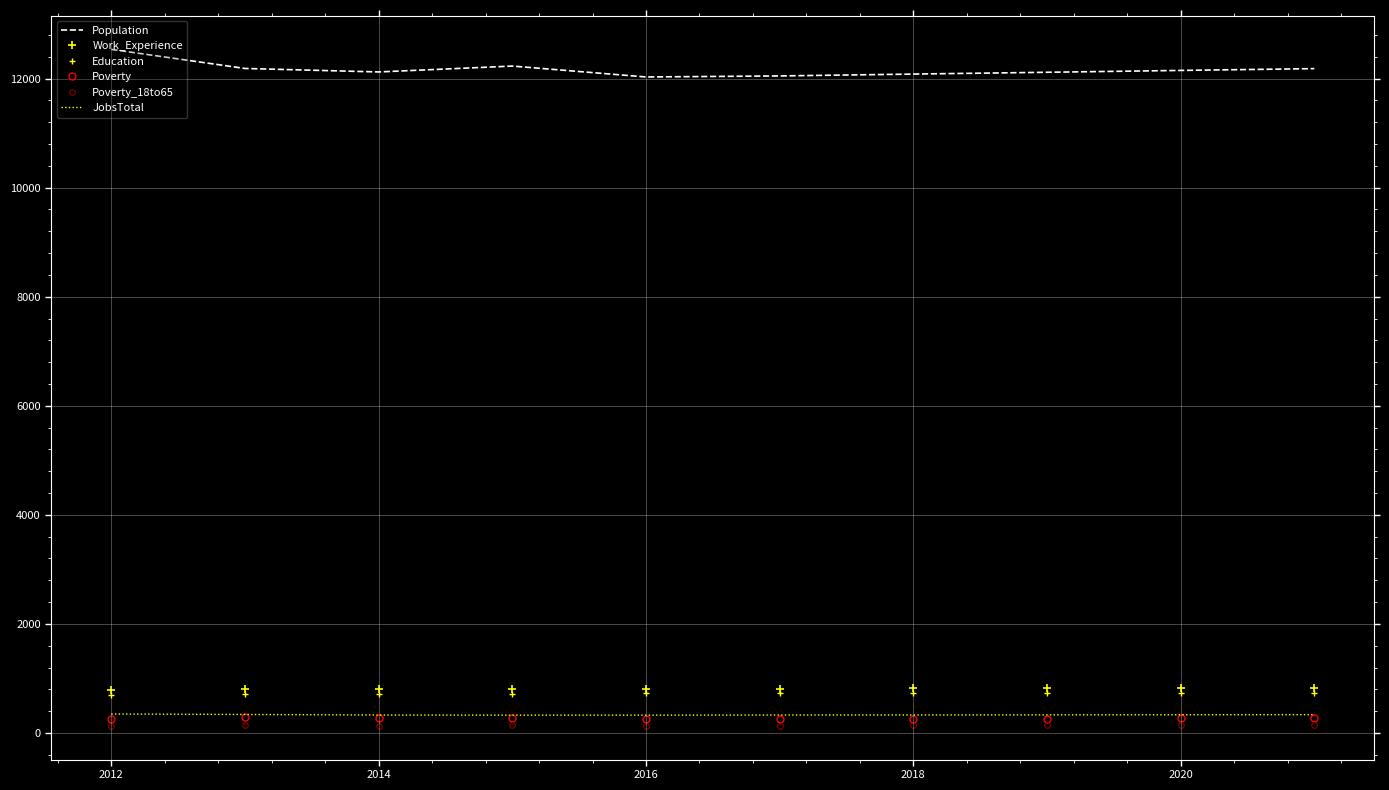

Reading left to right, what are all the values shown in this chart?

Population: 12535	12185	12121	12229	12029	12048	12082	12115	12149	12182
Work_Experience: 793	807	812	811	813	815	816	818	820	822
Education: 688	707	713	712	726	728	730	732	735	737
Poverty: 251	286	273	274	256	258	262	265	268	271
Poverty_18to65: 132	137	136	149	135	136	138	141	143	145
JobsTotal: 348	339	329	327	327	329	330	332	334	336